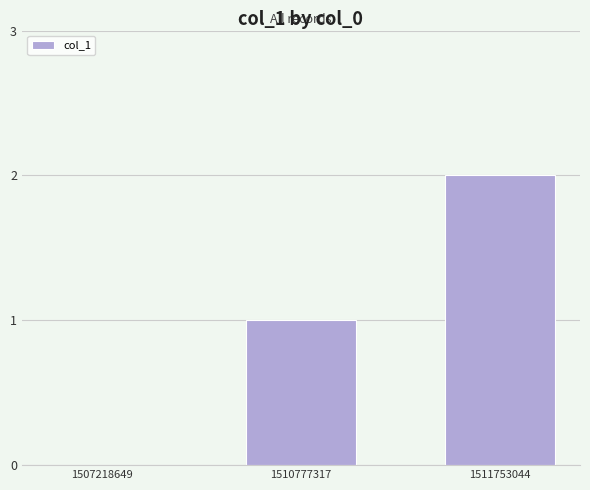

Are the bars horizontal?

No